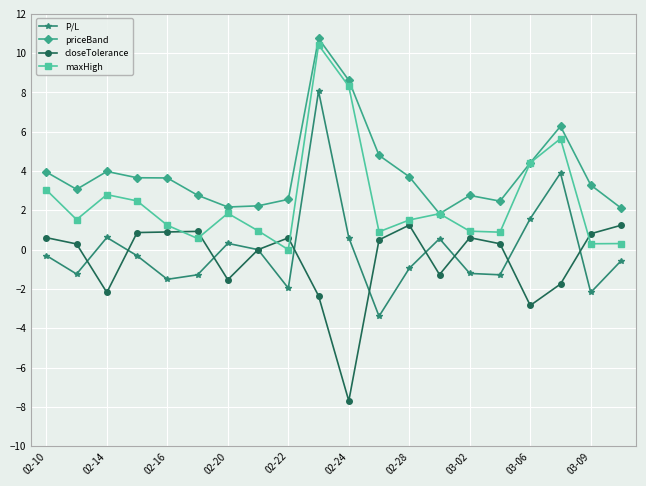

True or false: P/L has more than 2 points higher than both neighbors.

True